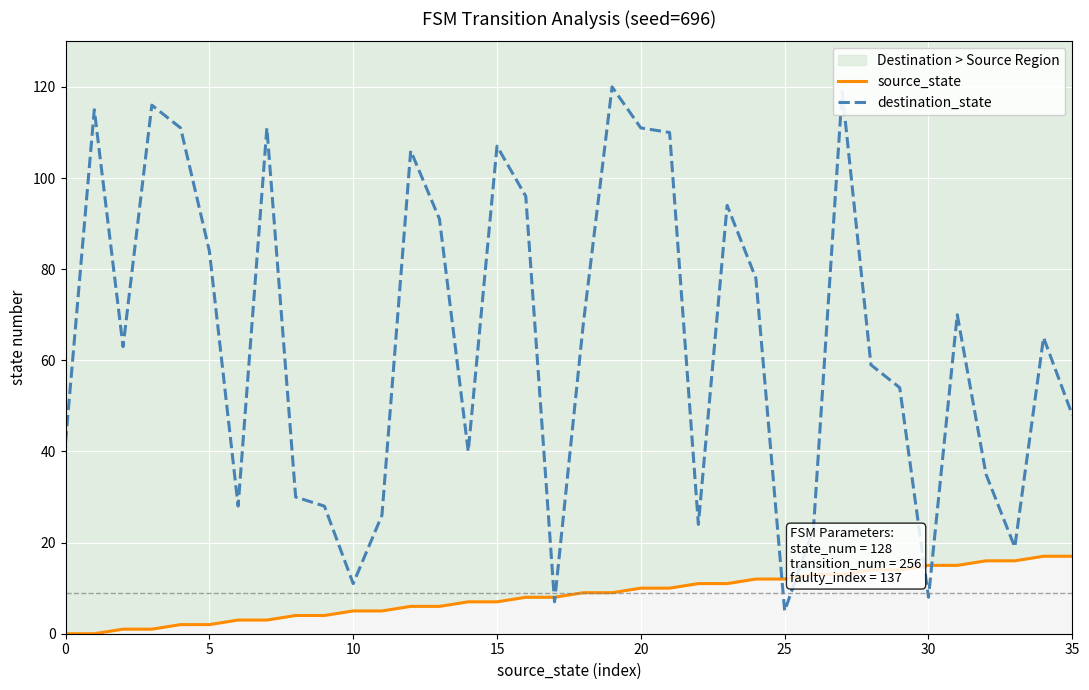

What is the value of the destination_state point at the 24th from the left?

94